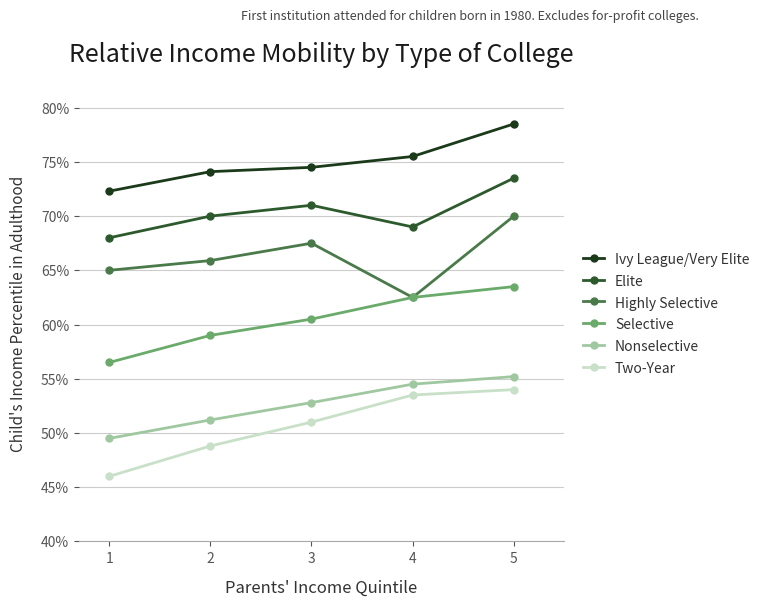

How many lines are shown in the chart?

6